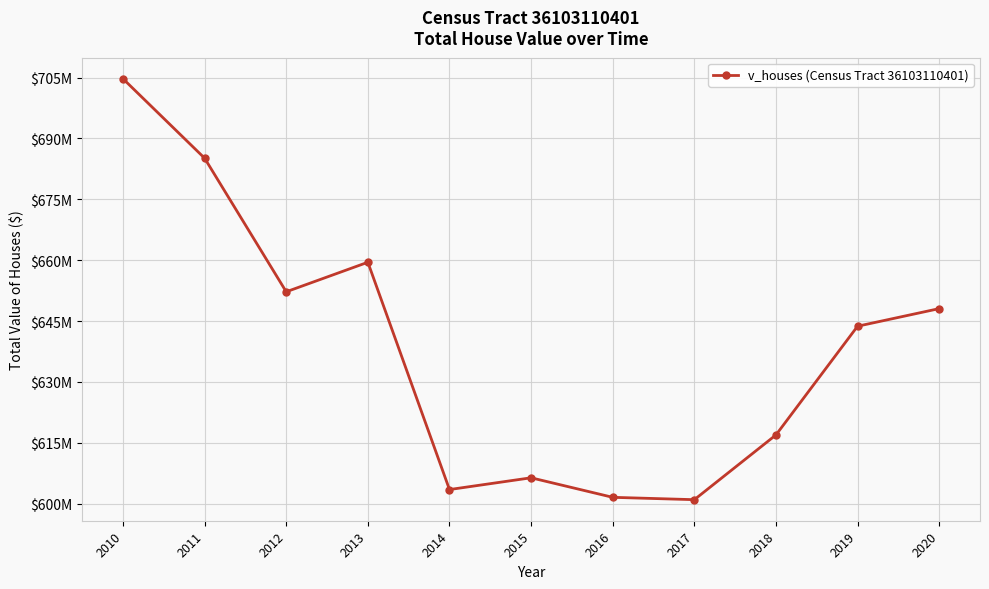

The value at 2019 is 643731000. True or false?

True